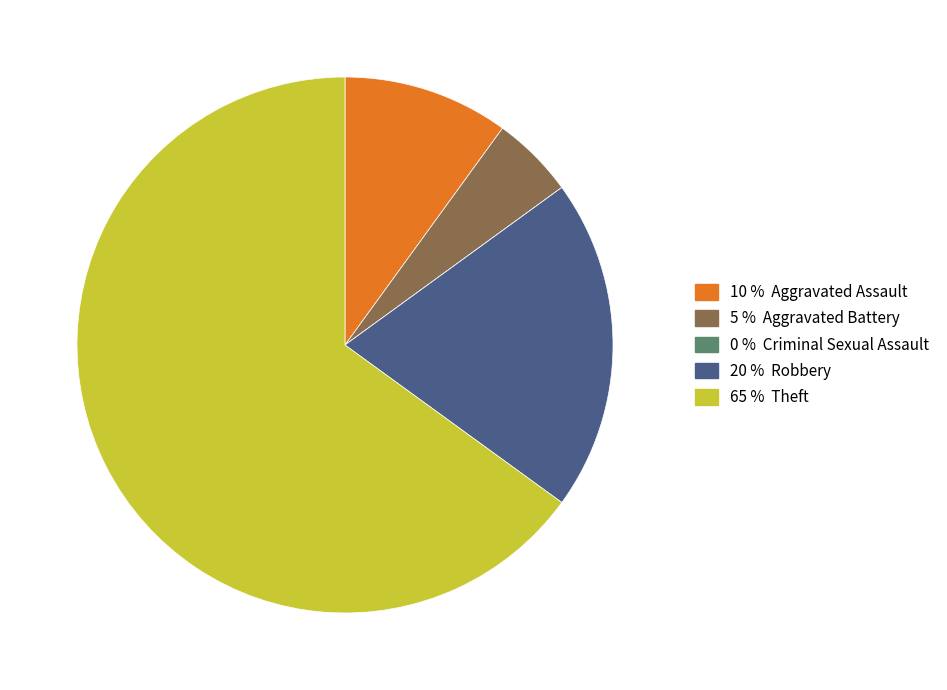

What is the majority slice?

65 % Theft